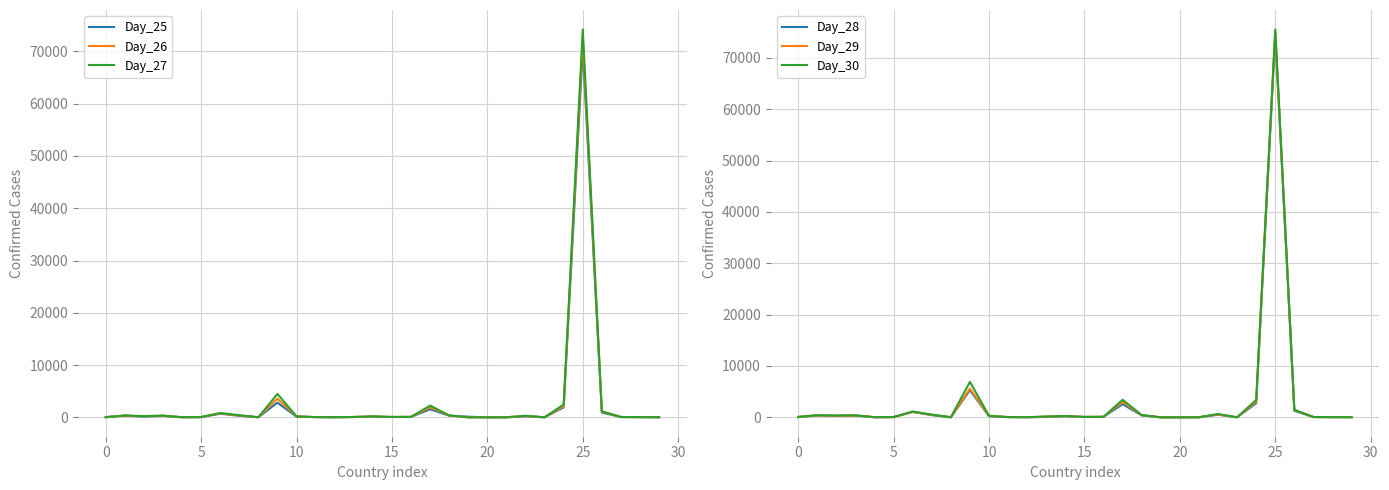

True or false: Day_27 and Day_28 cross at least once.

False